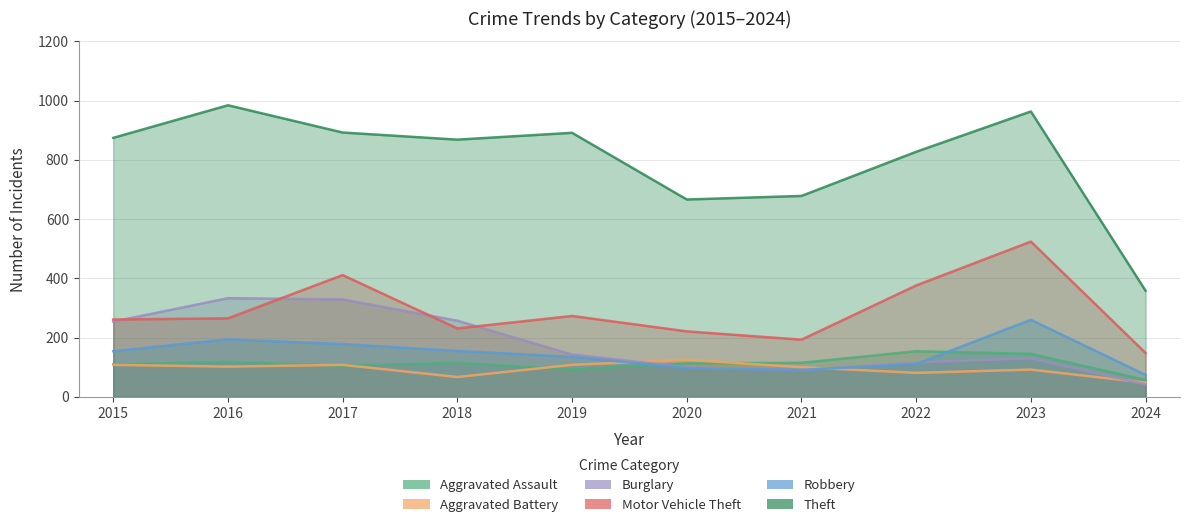

True or false: Aggravated Battery and Theft cross at least once.

False